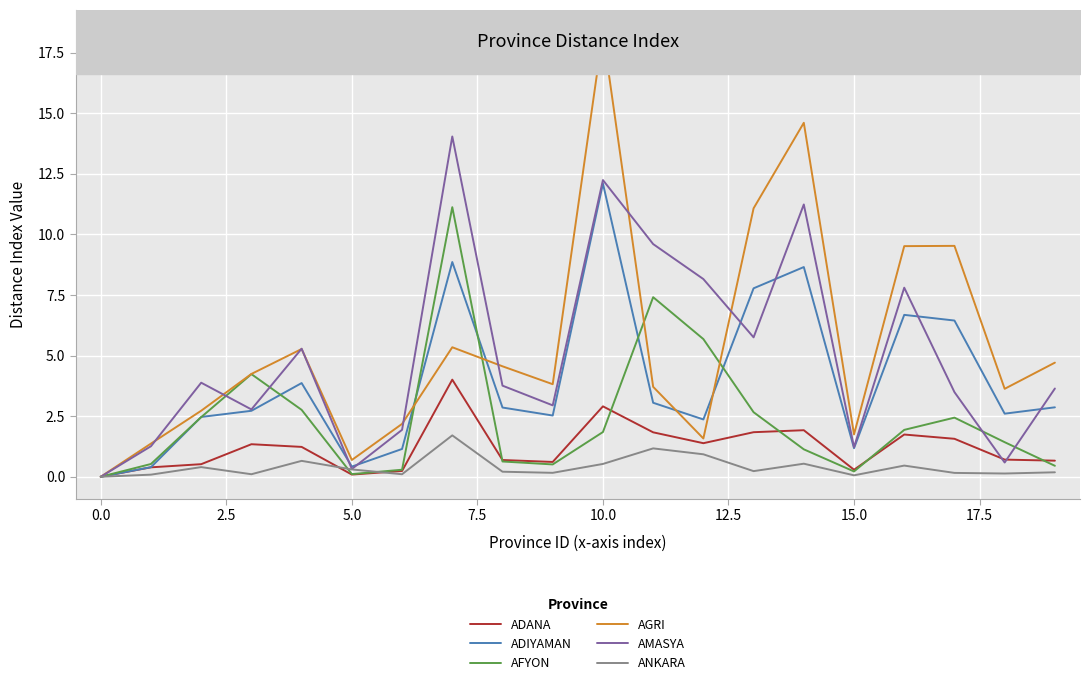

What position from the left is 15?

16